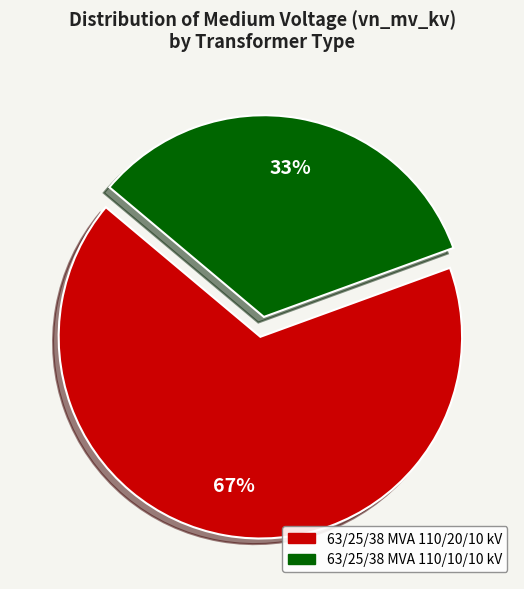

To the nearest percent, what is the average slice percentage?

50%